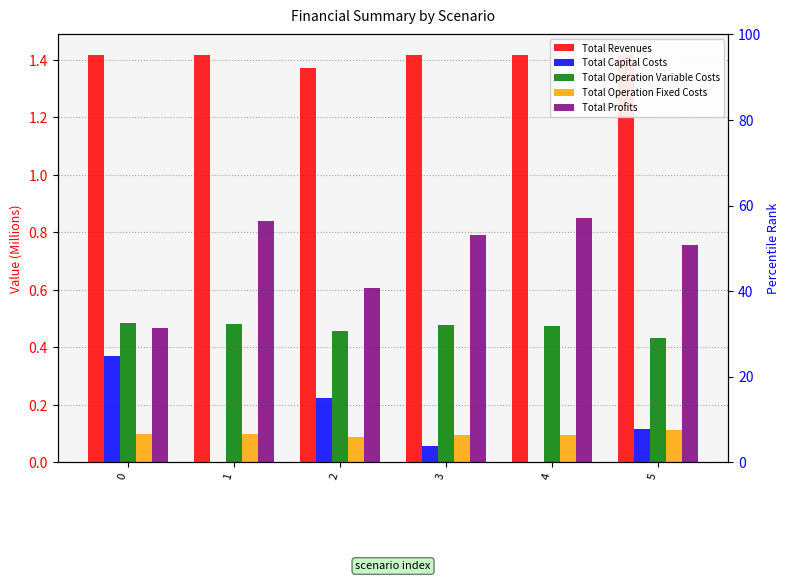

What is the maximum value for Total Profits?

0.8